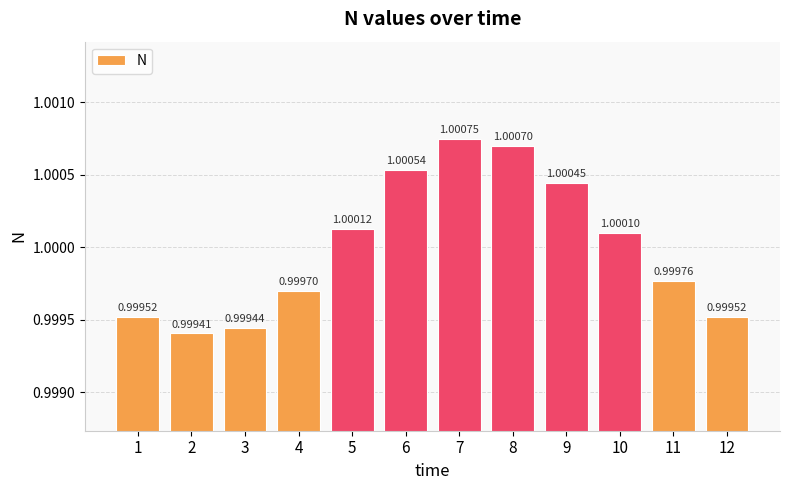

How many data points does each series have?

12